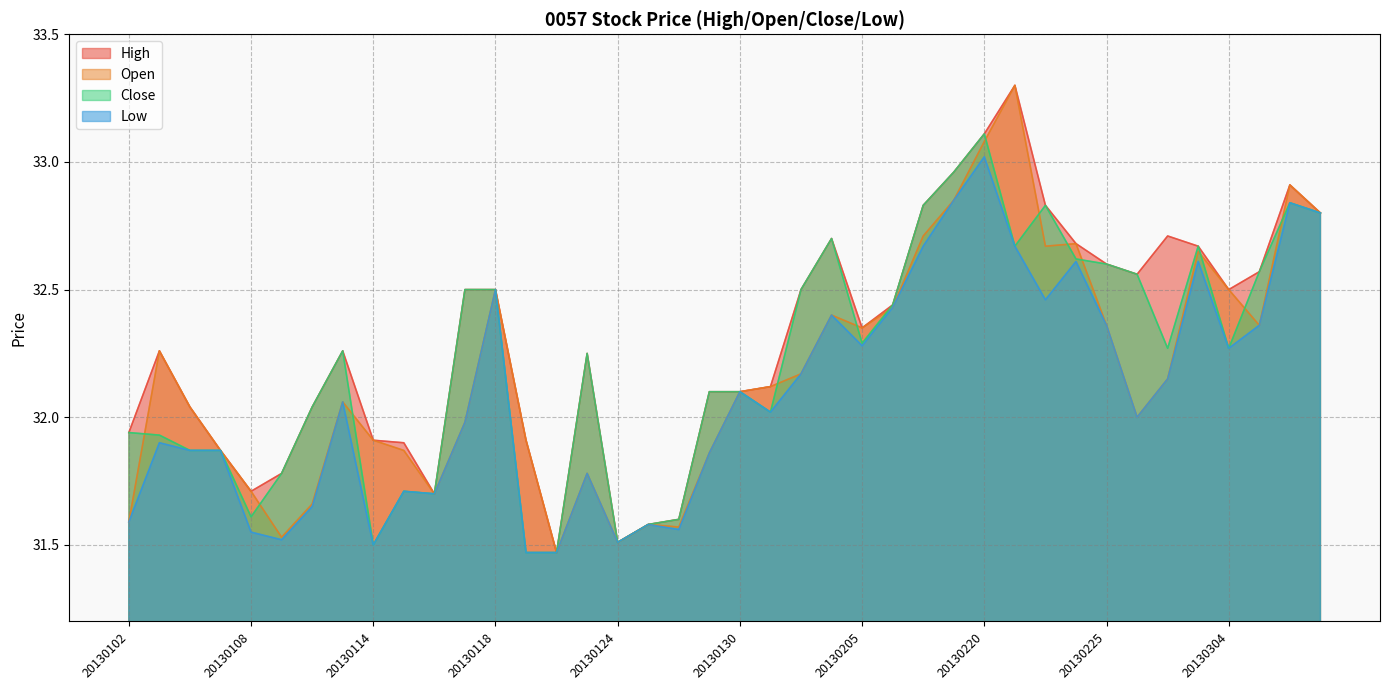

At which label does Open reach its peak?

20130221